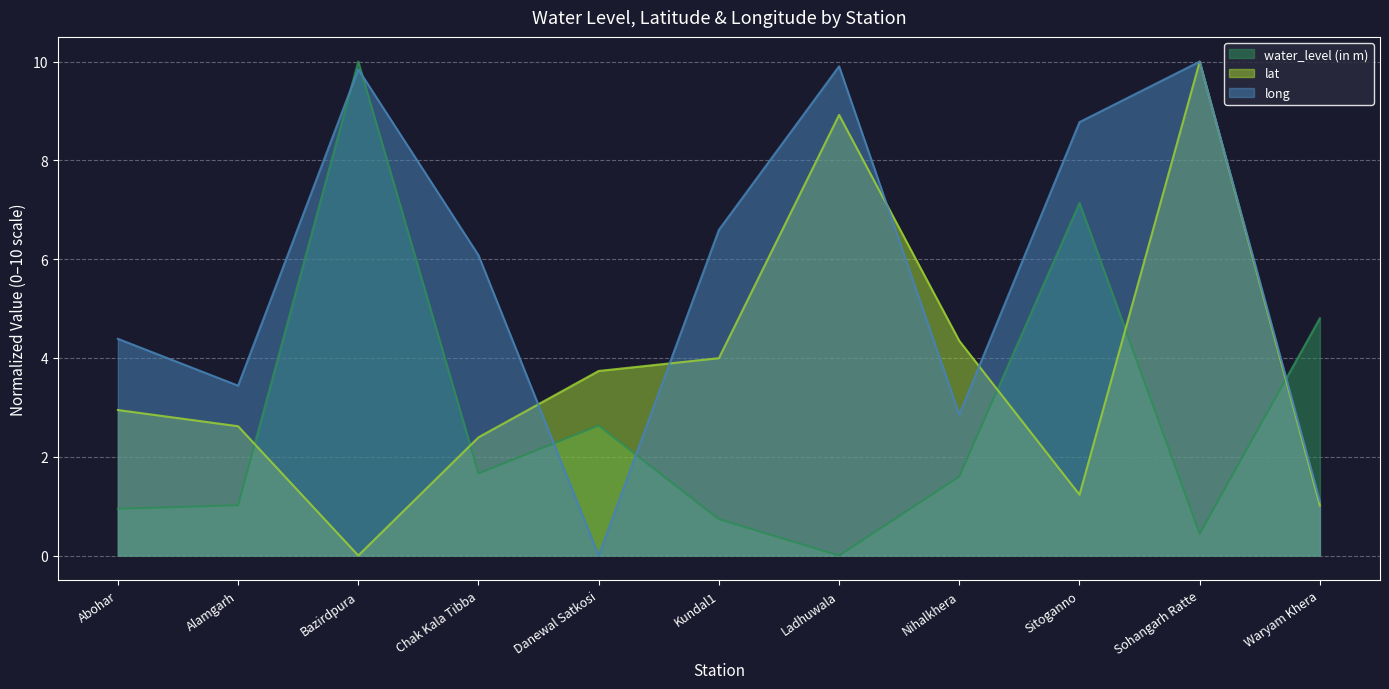

How many values in the lat series are below 2?

3